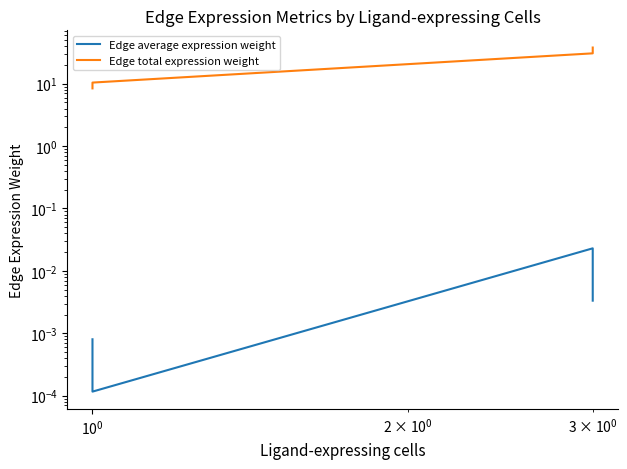

What are all the series names shown in the legend?

Edge average expression weight, Edge total expression weight